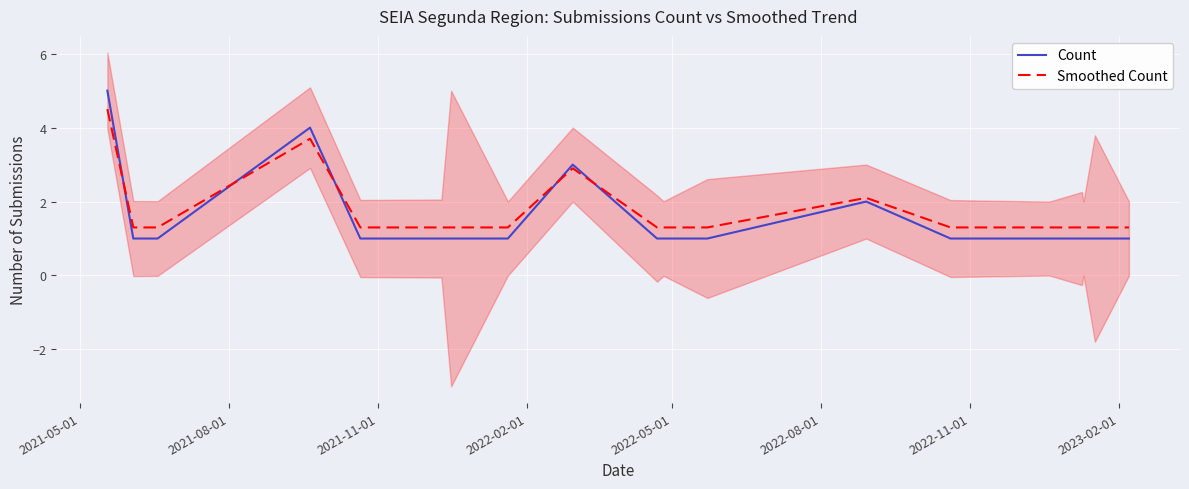

After their last crossing, which series has the higher values: Count or Smoothed Count?

Smoothed Count